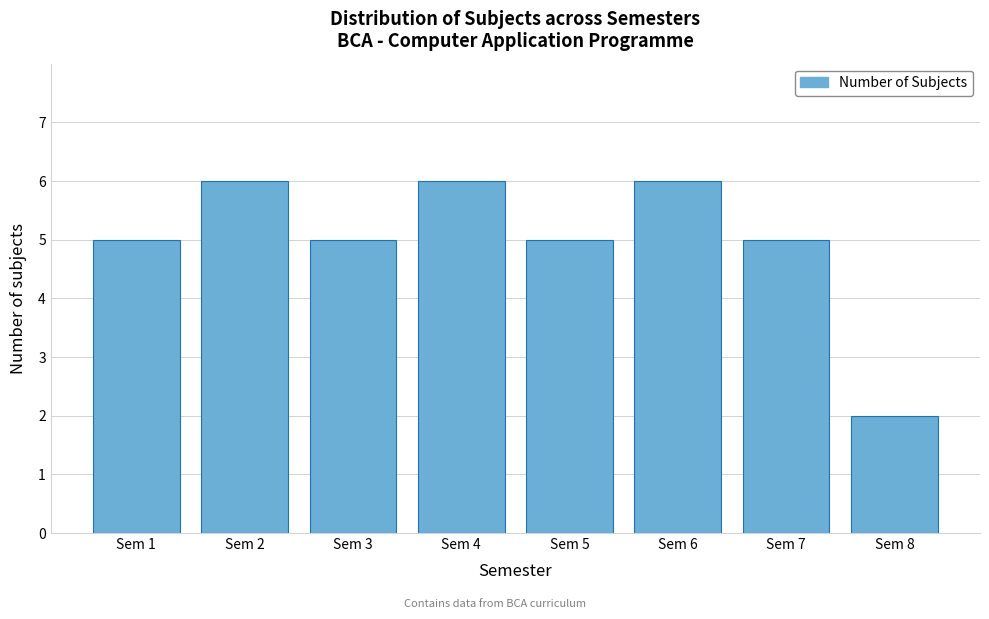

Reading left to right, what are all the values shown in this chart?

Sem 1=5	Sem 2=6	Sem 3=5	Sem 4=6	Sem 5=5	Sem 6=6	Sem 7=5	Sem 8=2